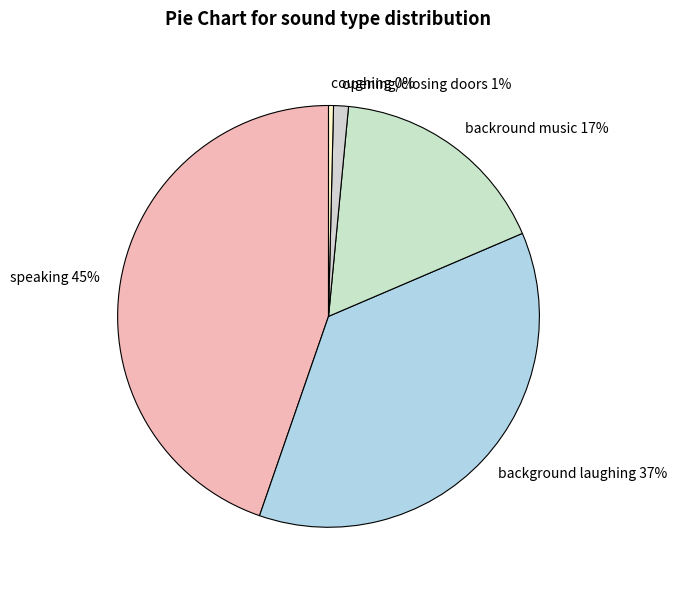

Is there a majority slice in this chart?

No